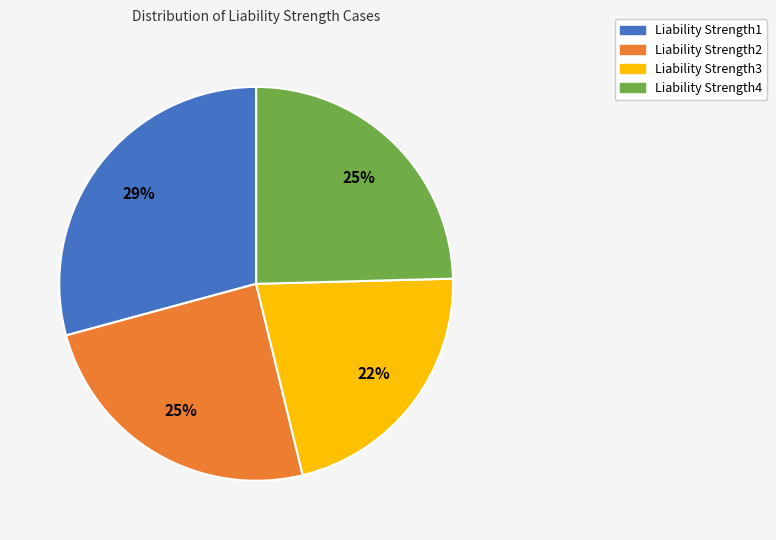

What percentage is the Liability Strength1 slice, to the nearest percent?

29%